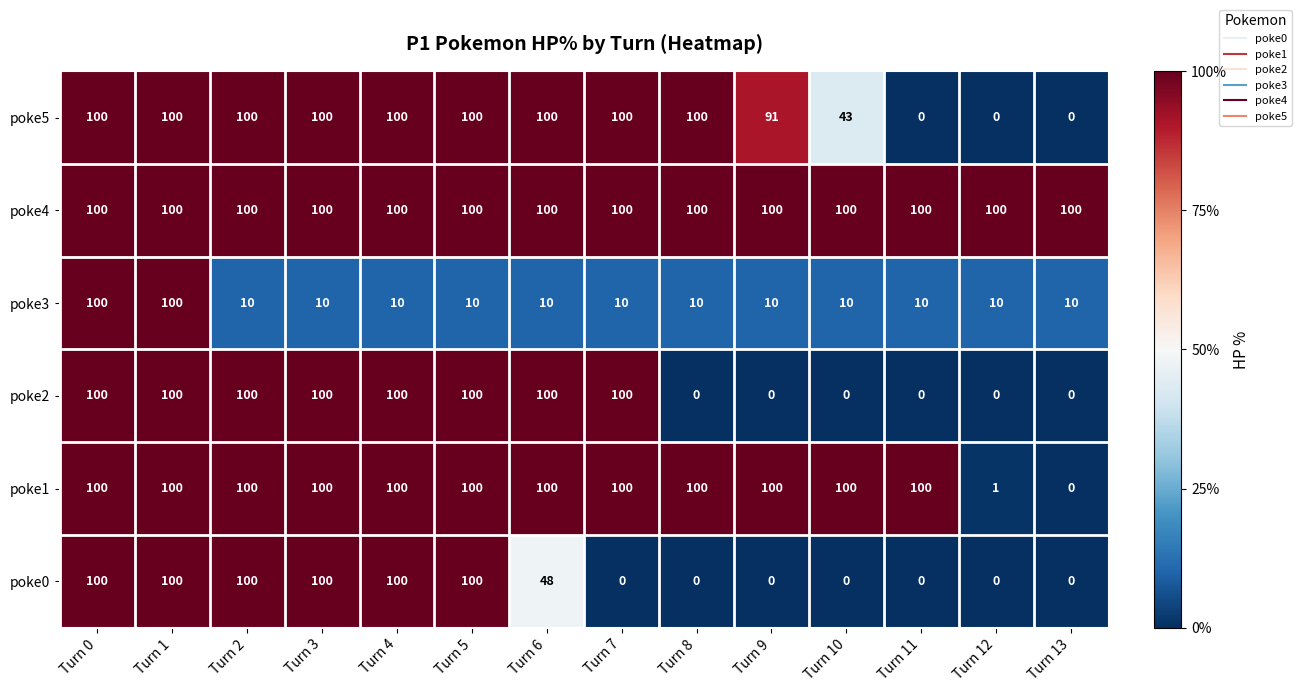

How many categories are shown in the chart?

14